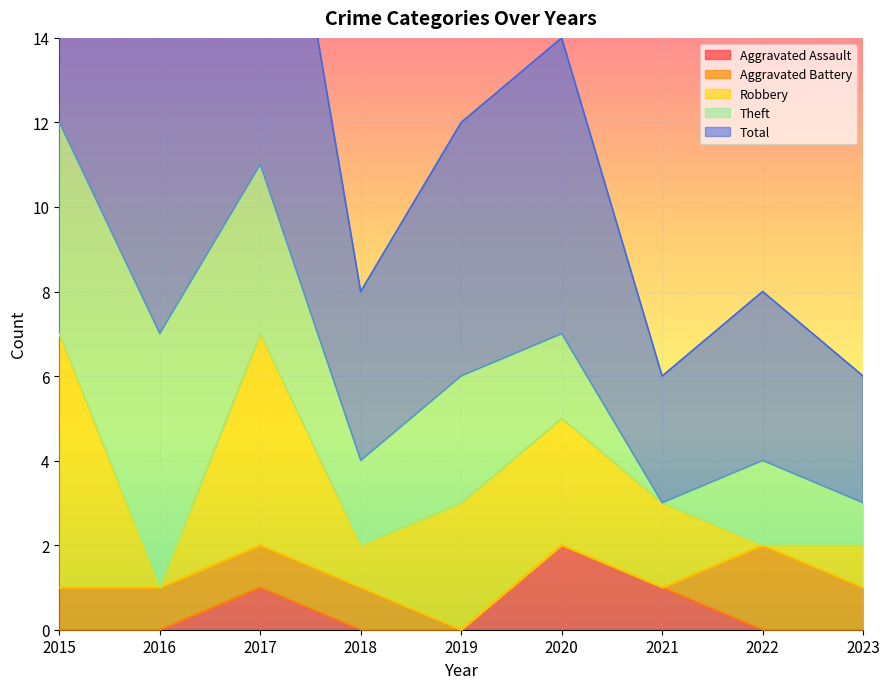

What is the value of the Aggravated Battery point at the 8th from the left?

2